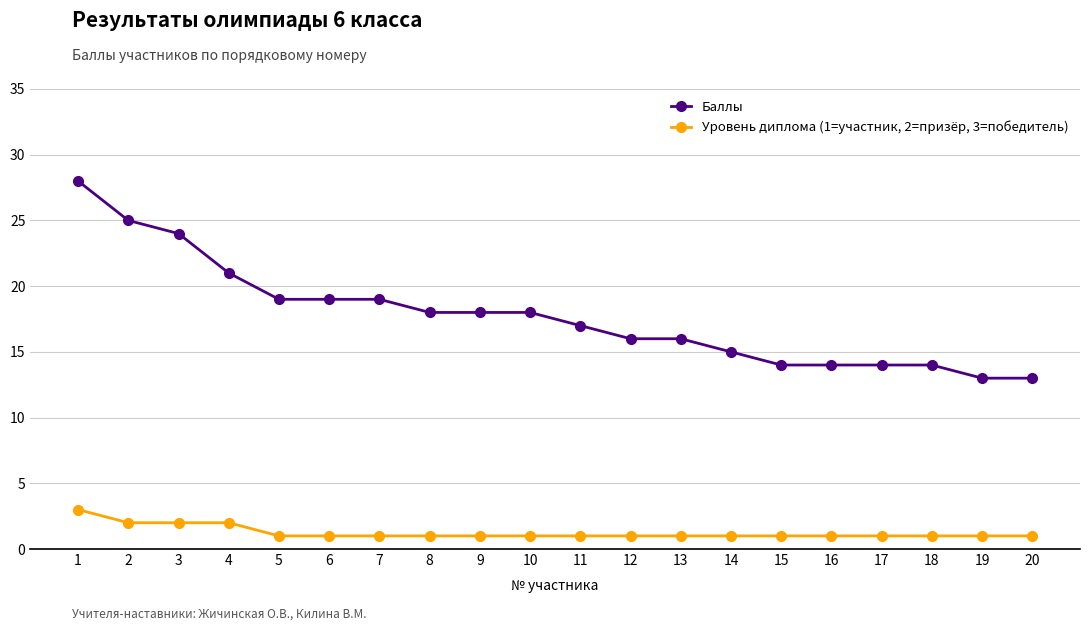

Rank the series by their maximum value, from lowest to highest.

Уровень диплома (1=участник, 2=призёр, 3=победитель), Баллы